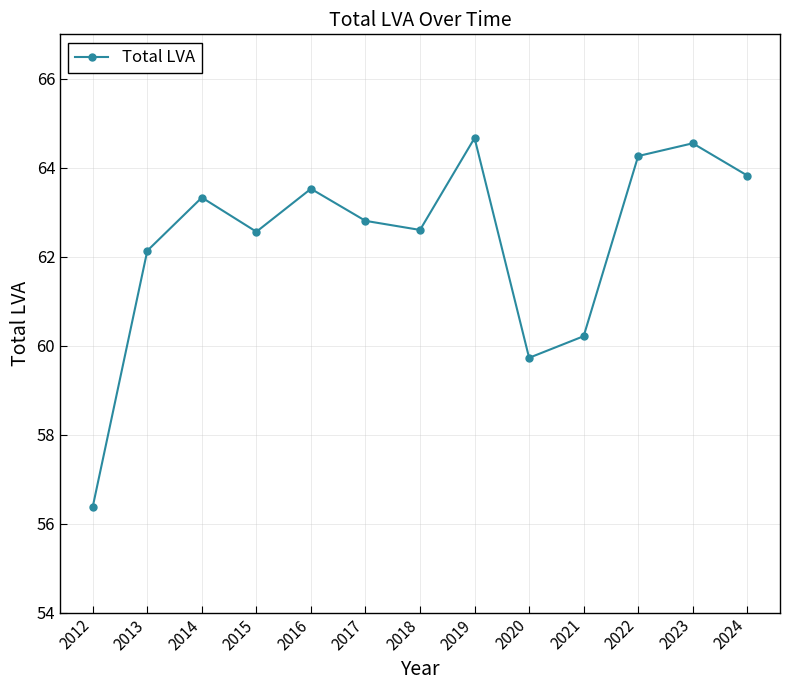

What is the value of the 2nd point from the left?

62.1